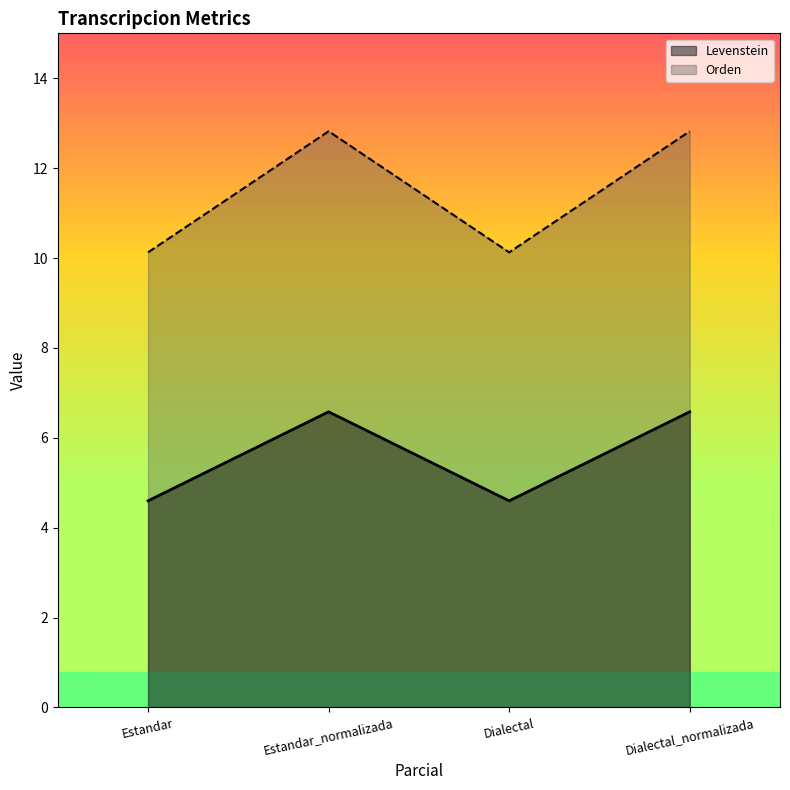

Reading left to right, transcribe all the data shown in this chart.

Levenstein: Estandar=4.6	Estandar_normalizada=6.6	Dialectal=4.6	Dialectal_normalizada=6.6
Orden: Estandar=10.1	Estandar_normalizada=12.8	Dialectal=10.1	Dialectal_normalizada=12.8